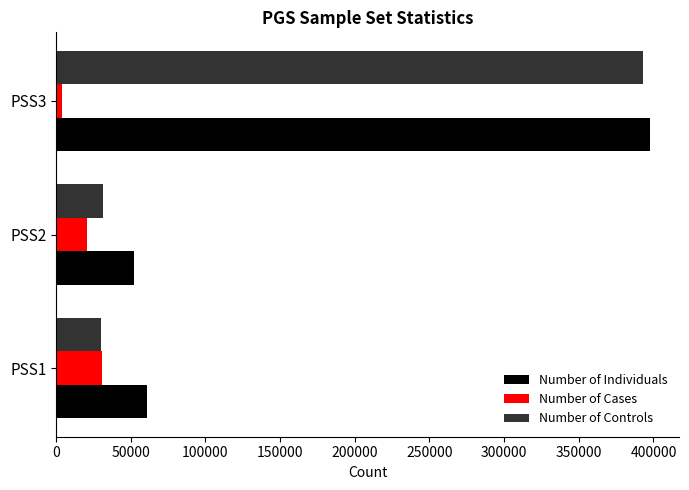

List the series in order of their peak value, highest first.

Number of Individuals, Number of Controls, Number of Cases